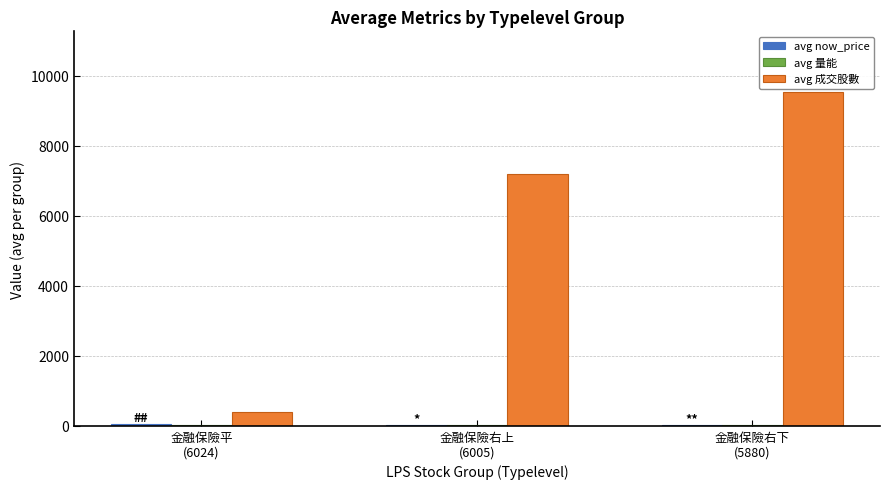

What is the greatest value displayed?

9549.3